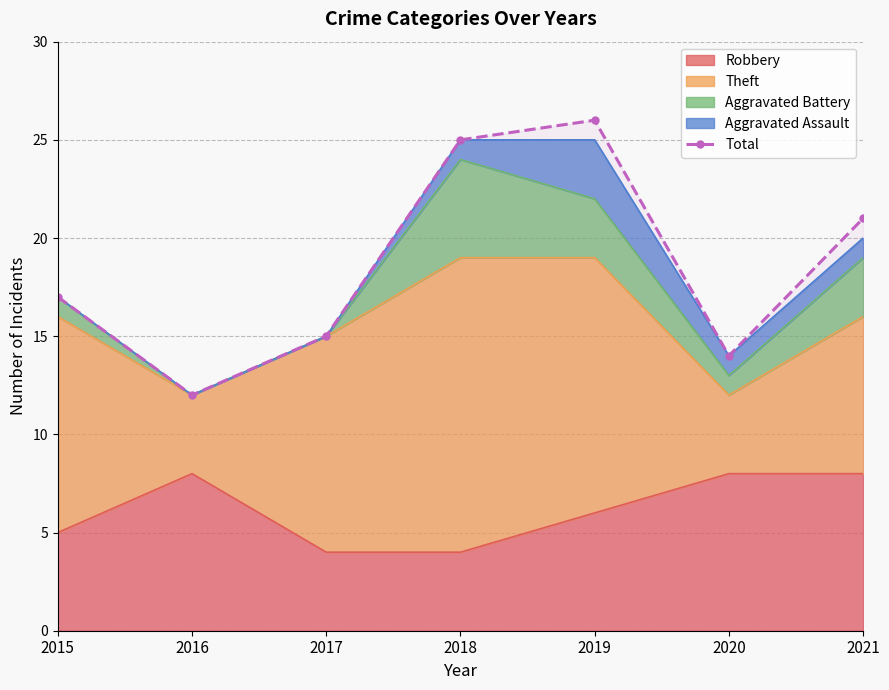

What is the difference between the maximum and minimum values?

14